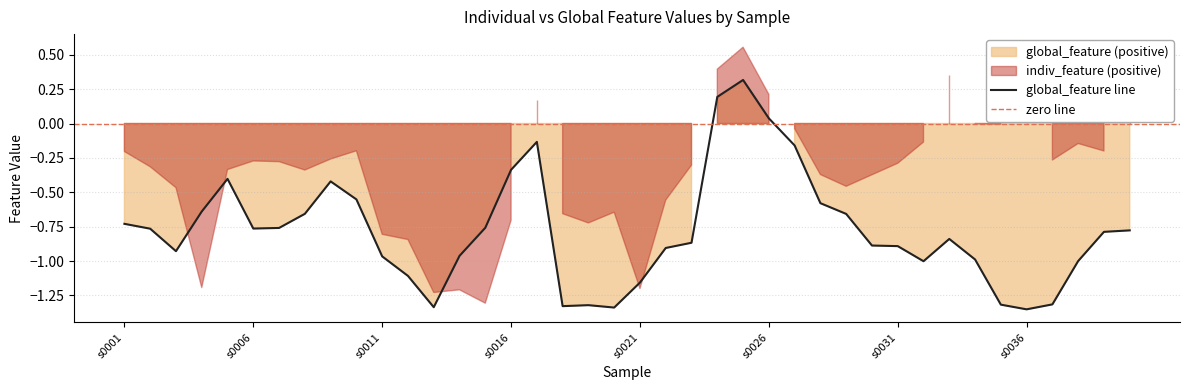

List the labels in order of value, smallest first.

s0036, s0020, s0013, s0018, s0019, s0035, s0037, s0021, s0012, s0032, s0038, s0034, s0011, s0014, s0003, s0022, s0031, s0030, s0023, s0033, s0039, s0040, s0002, s0006, s0007, s0015, s0001, s0029, s0008, s0004, s0028, s0010, s0009, s0005, s0016, s0027, s0017, s0026, s0024, s0025